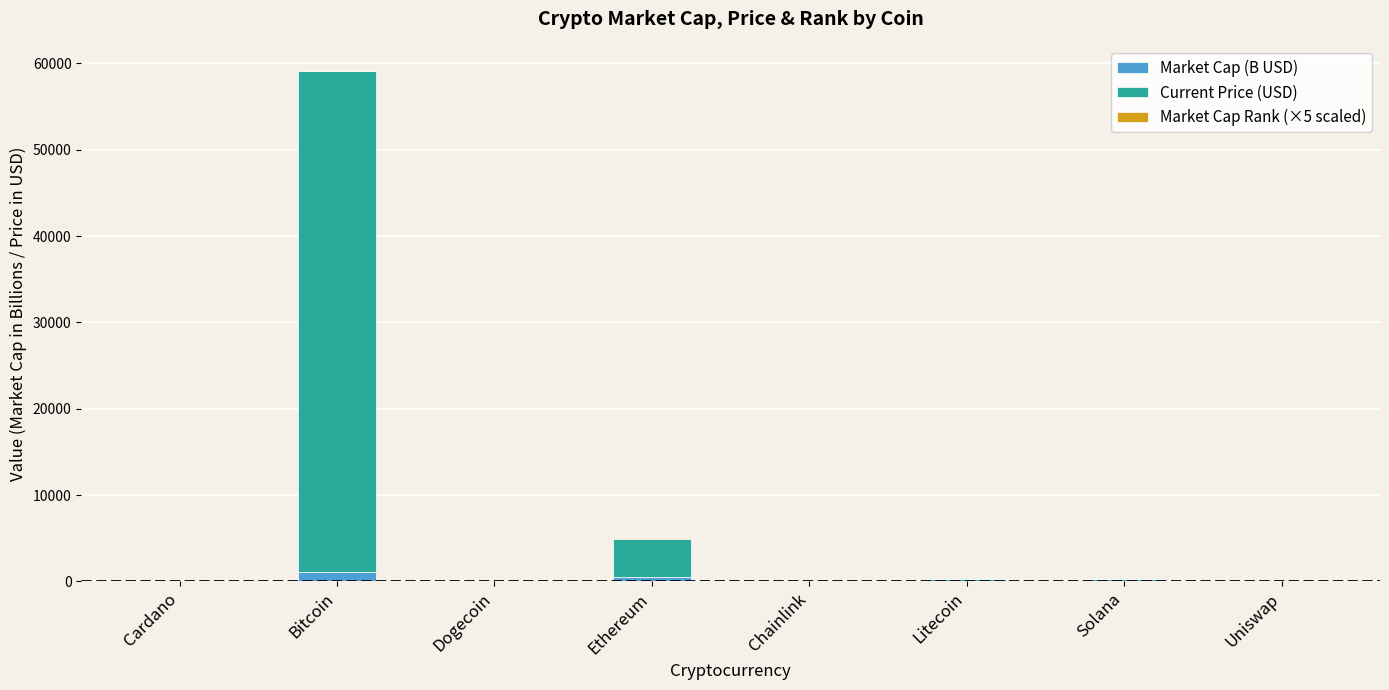

At which category is the sum across all series the highest?

Bitcoin